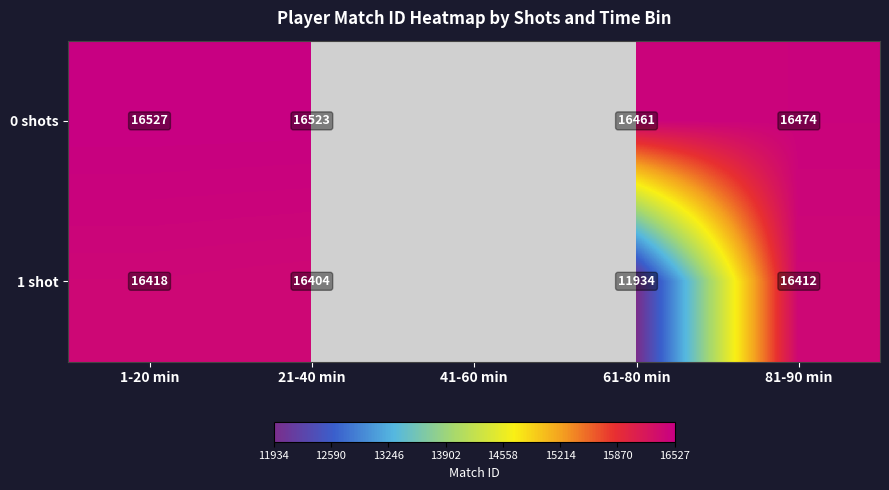

True or false: 0 shots has a value of 22459 at 81-90 min.

False